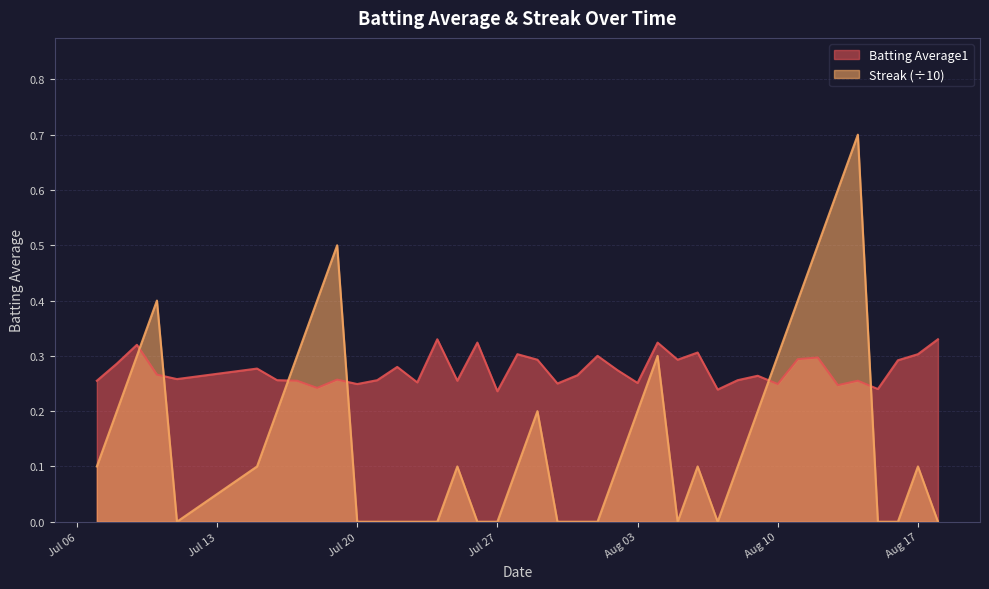

Does the chart display data point markers on the line(s)?

No